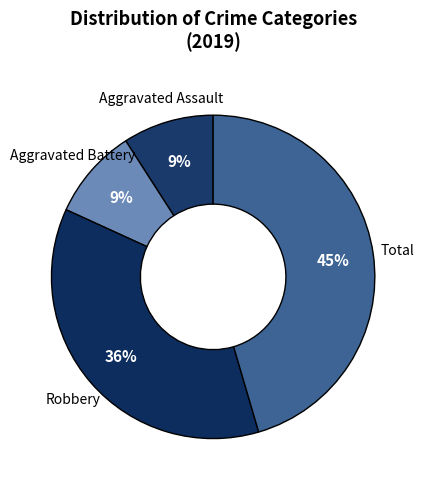

How many segments does this pie chart have?

4